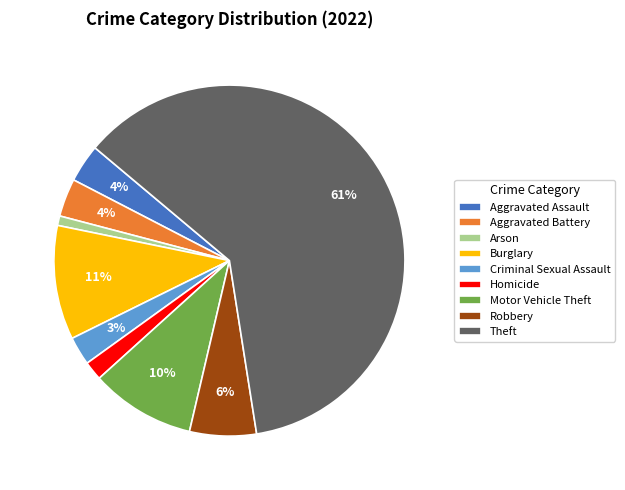

To the nearest percent, what percentage of the pie is Homicide?

2%